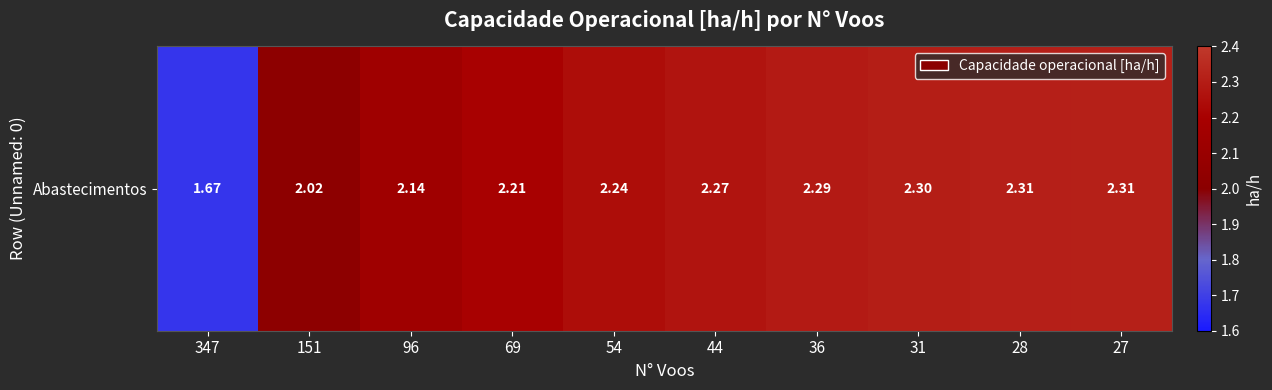

At which category does the chart reach its minimum across all series?

347